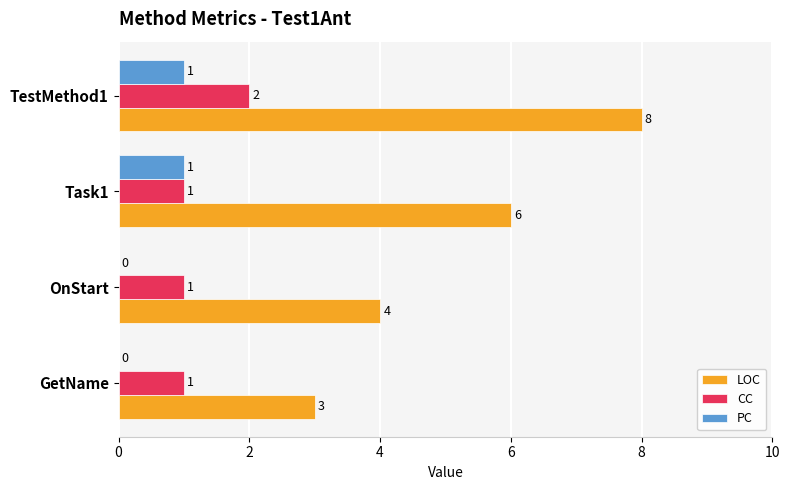

Where is LOC nearest to the value 5?

OnStart